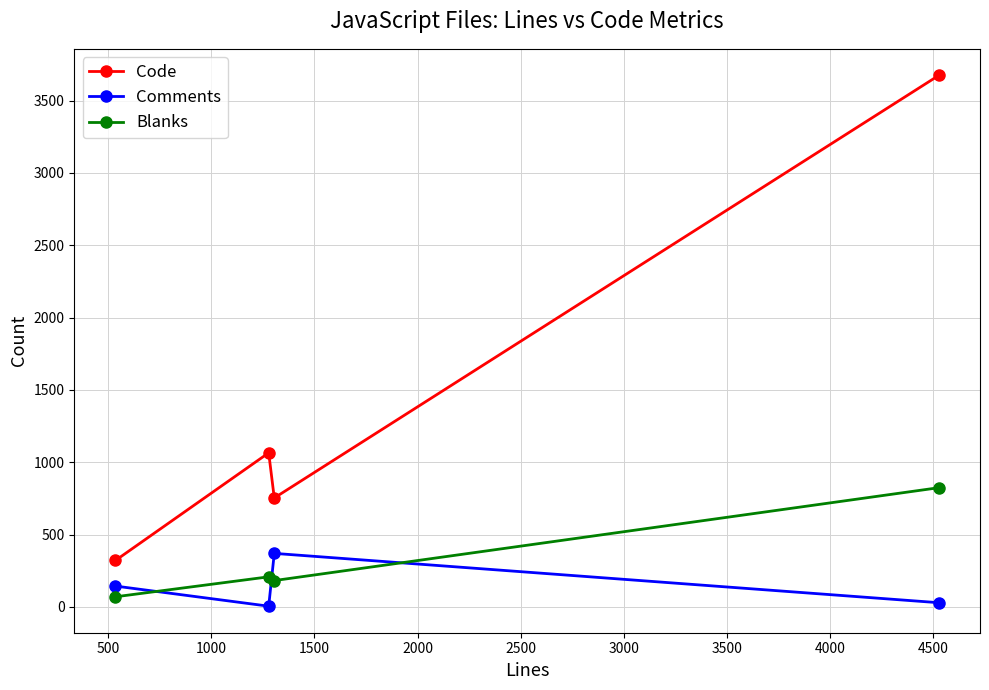

What is the difference between the maximum and minimum values in the Comments series?

365